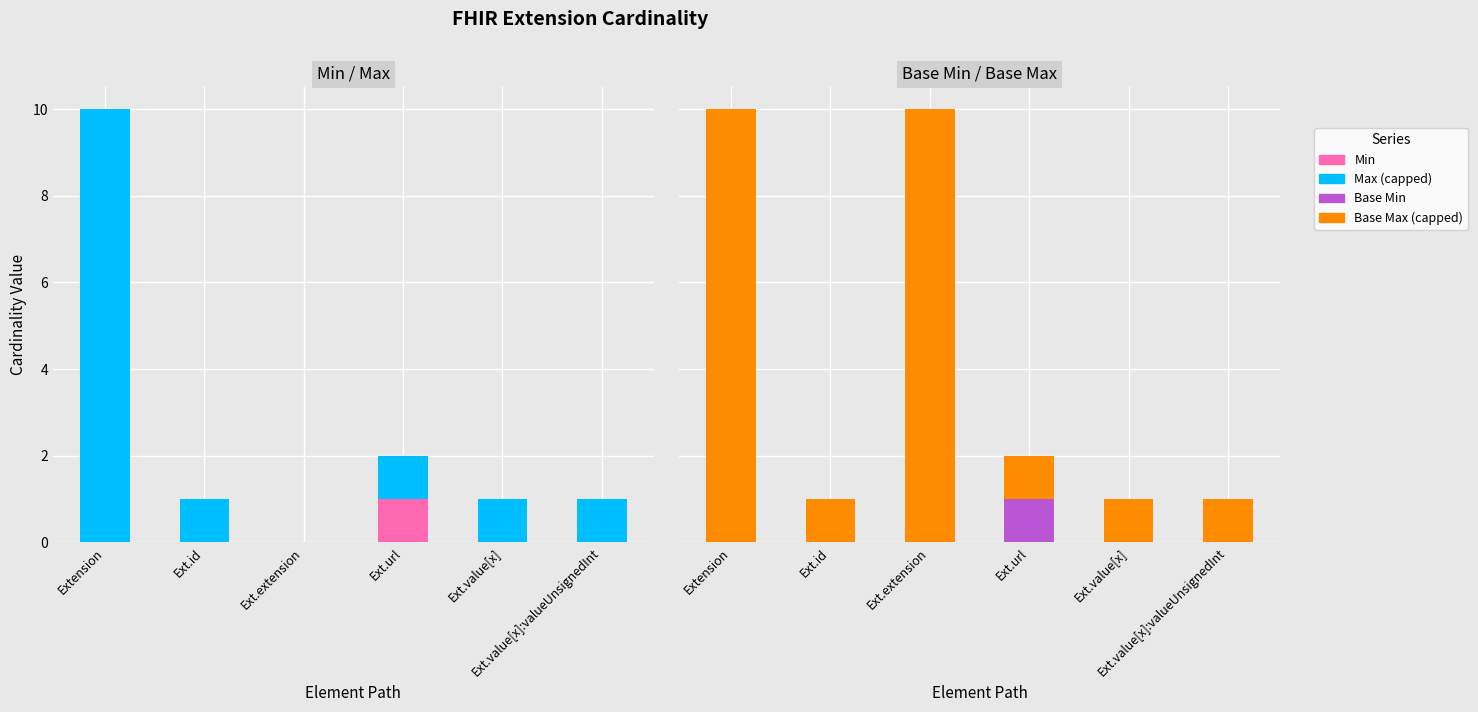

At which label does Min reach its peak?

Ext.url